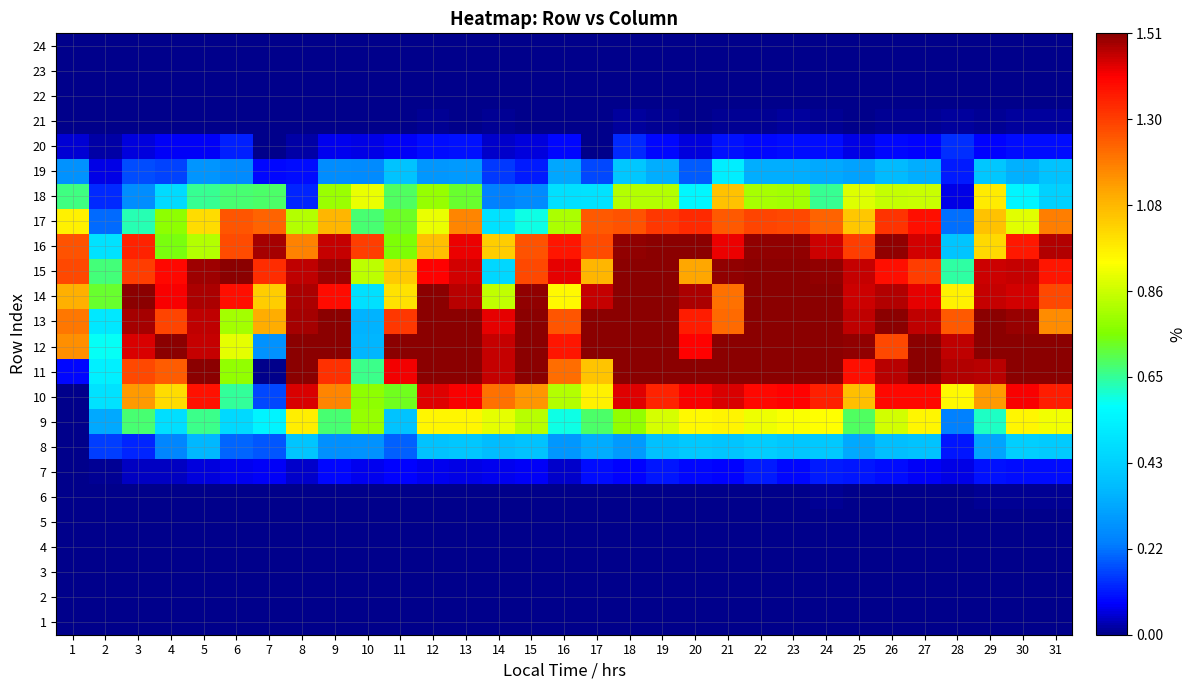

Which has a higher value, 16 or 5?

16